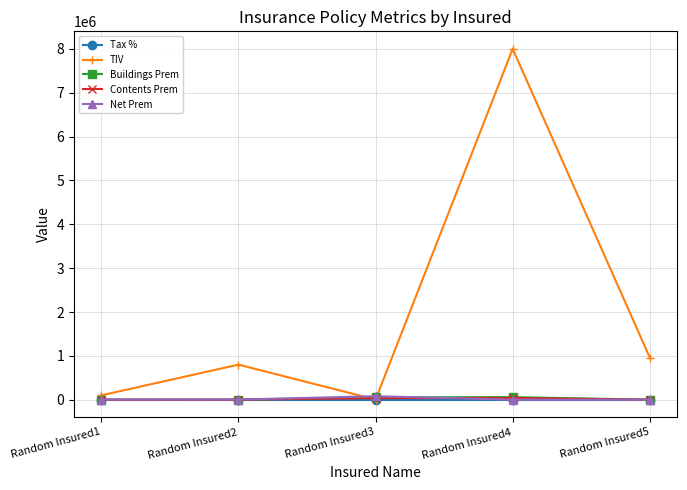

True or false: Buildings Prem has a value of 53130.0 at Random Insured3.

True